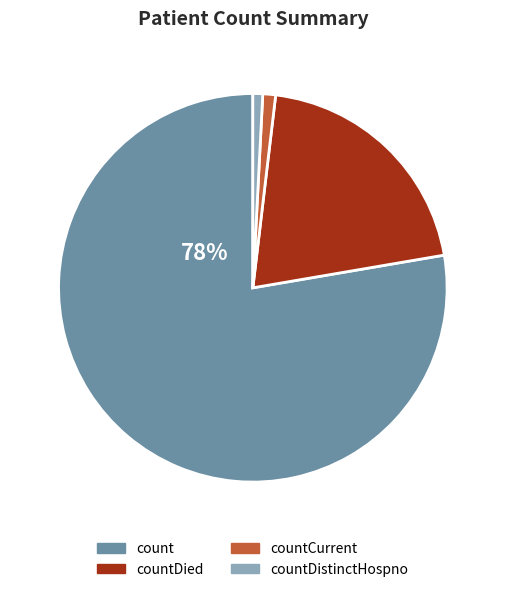

Is there a majority slice in this chart?

Yes